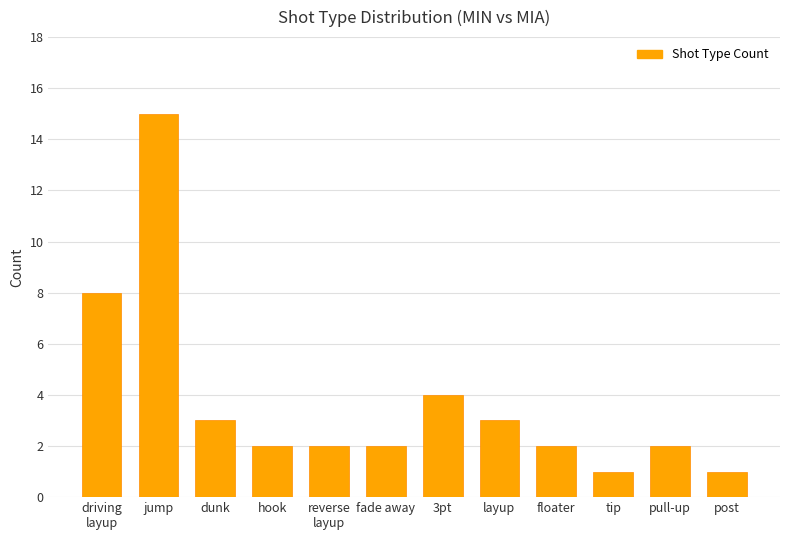

Where is the data nearest to the value 8?

driving
layup